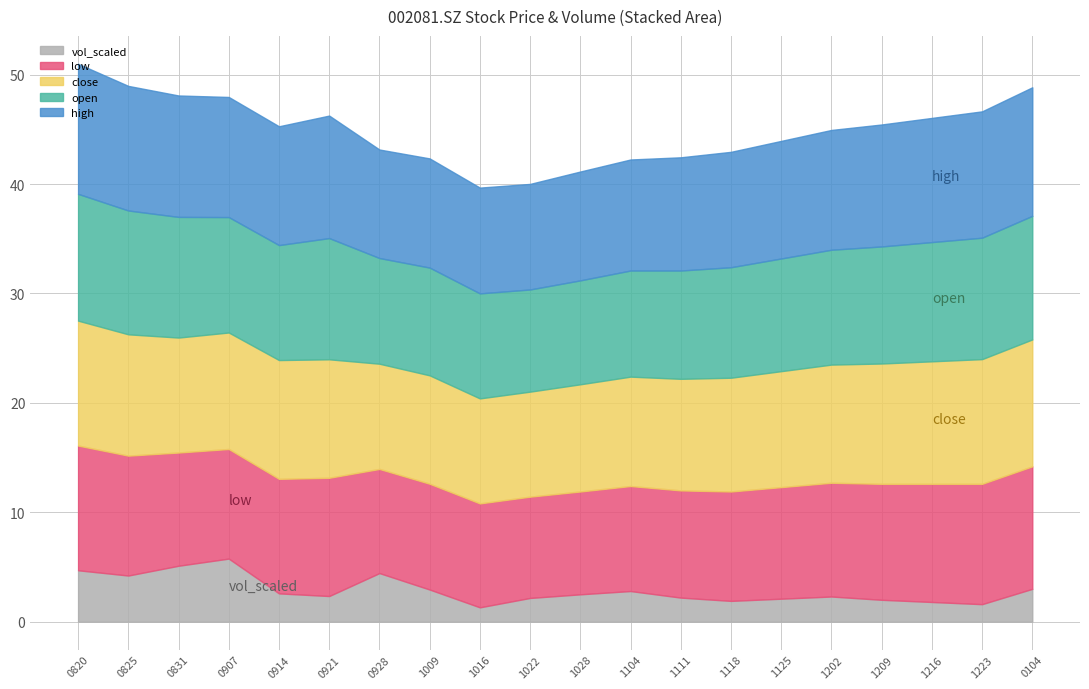

What value does the vol series have at 20200914?

258560.5